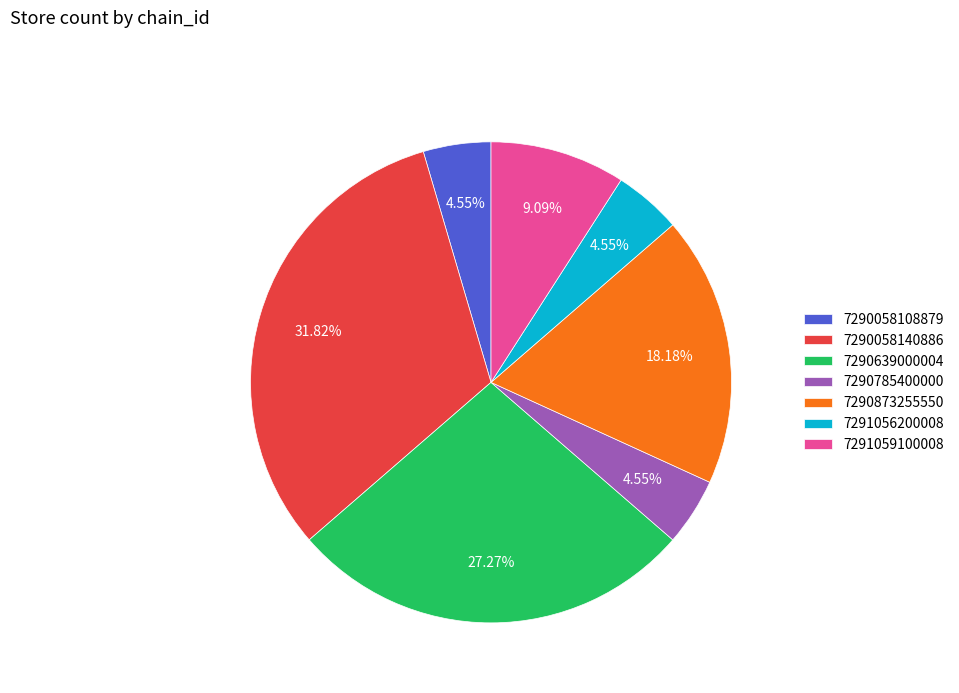

The 7290785400000 slice represents 5% of the pie. True or false?

True